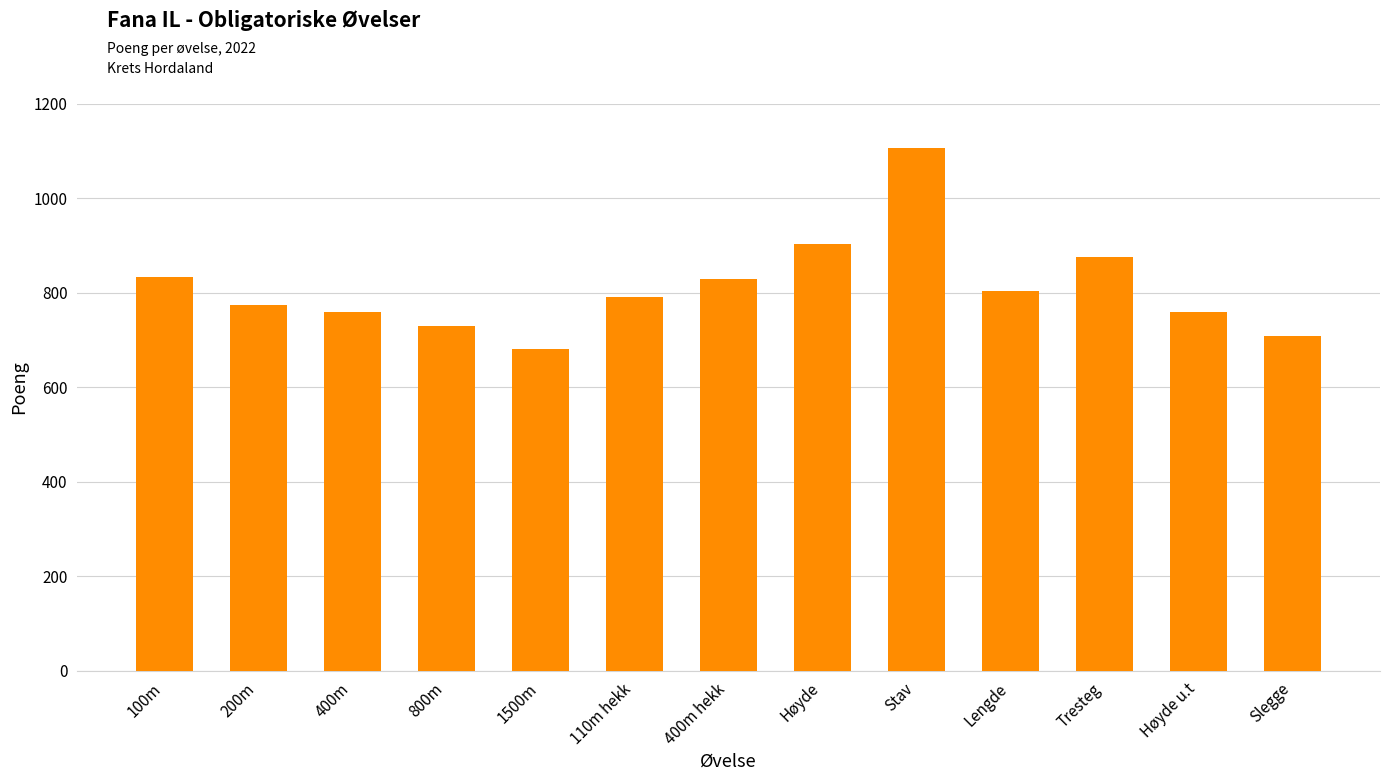

Reading left to right, list all the values displayed in this chart.

100m=834	200m=773	400m=760	800m=729	1500m=680	110m hekk=791	400m hekk=829	Høyde=903	Stav=1105	Lengde=803	Tresteg=876	Høyde u.t=760	Slegge=708